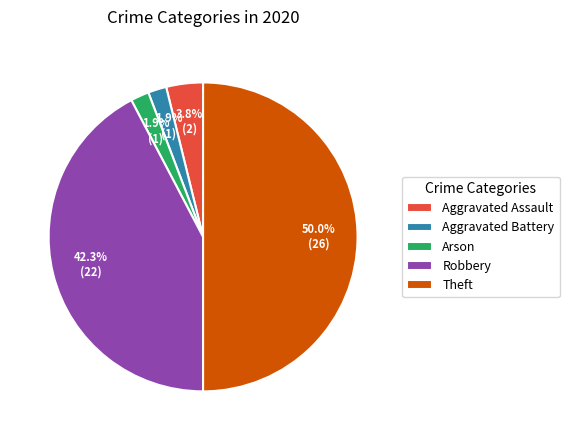

To the nearest percent, what is the average slice percentage?

20%